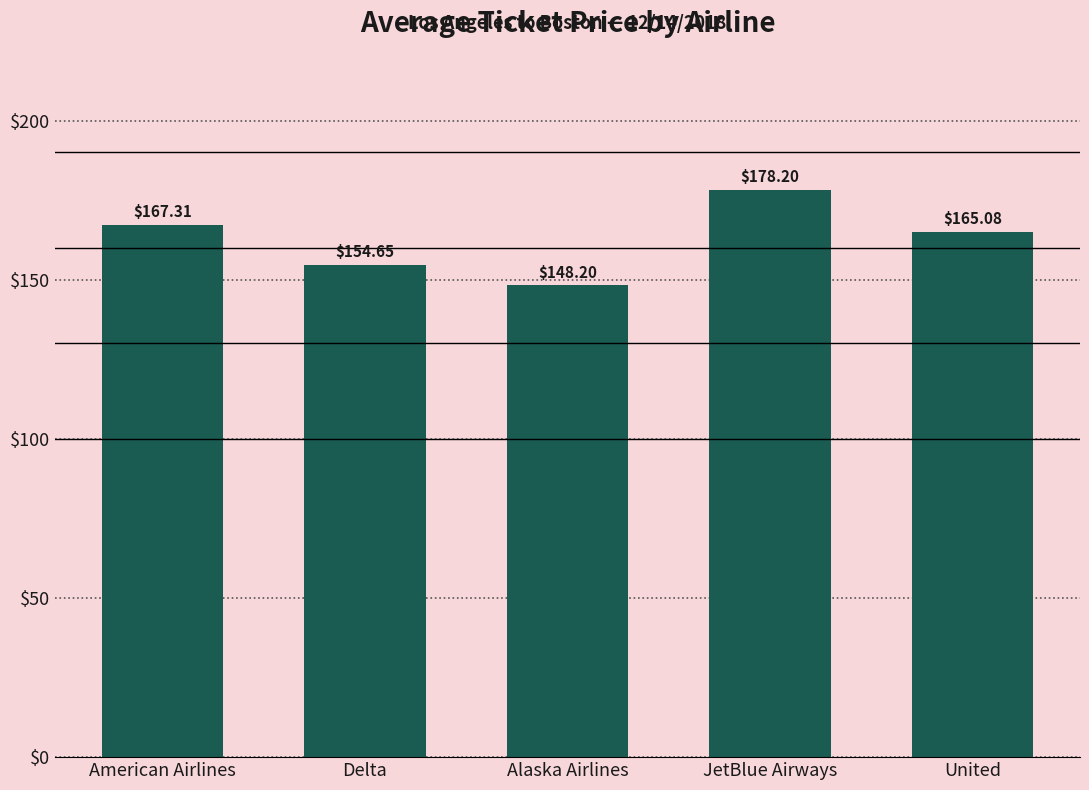

What is the change in value from Delta to United?

+10.4